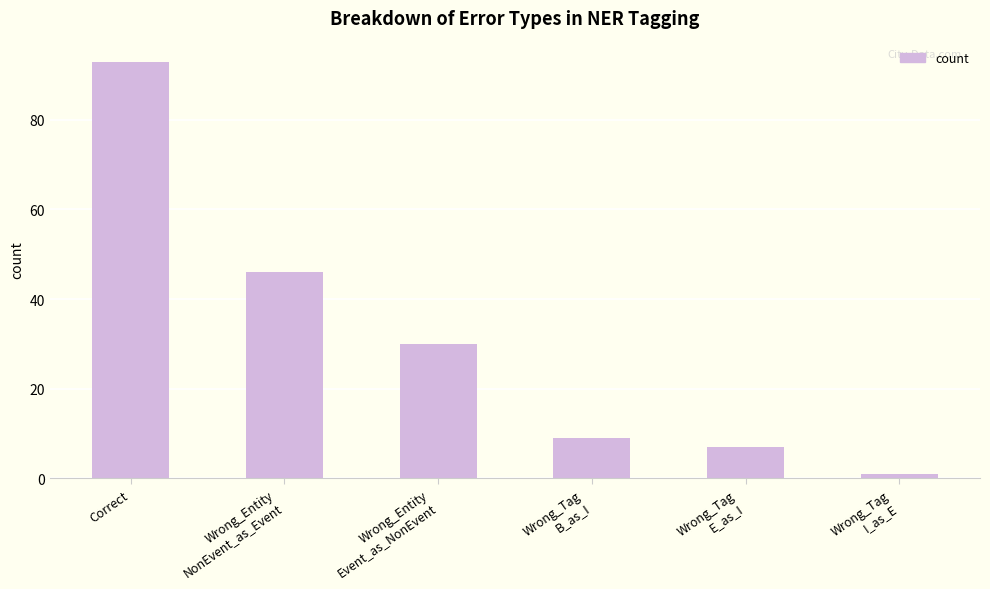

Does the chart contain any negative values?

No